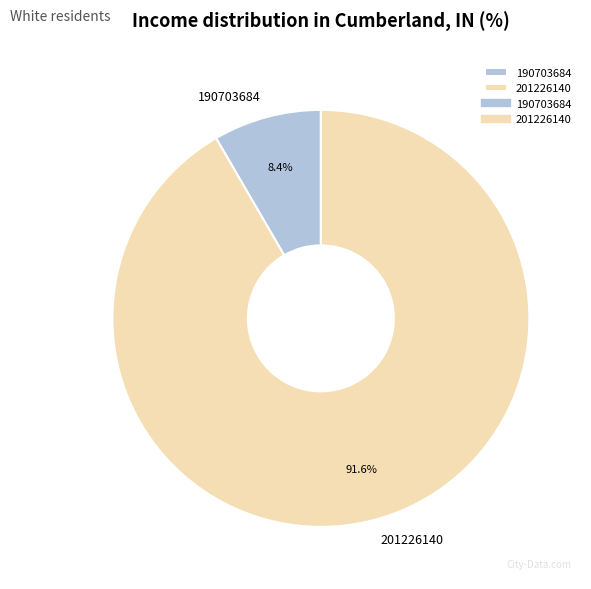

Which slice is the largest?

201226140